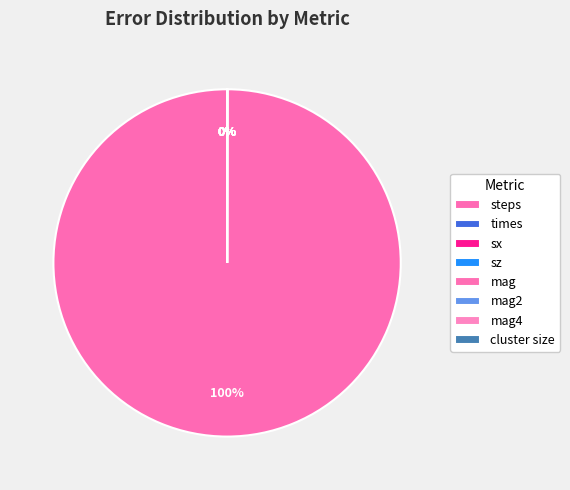

Count the number of slices in the pie.

8